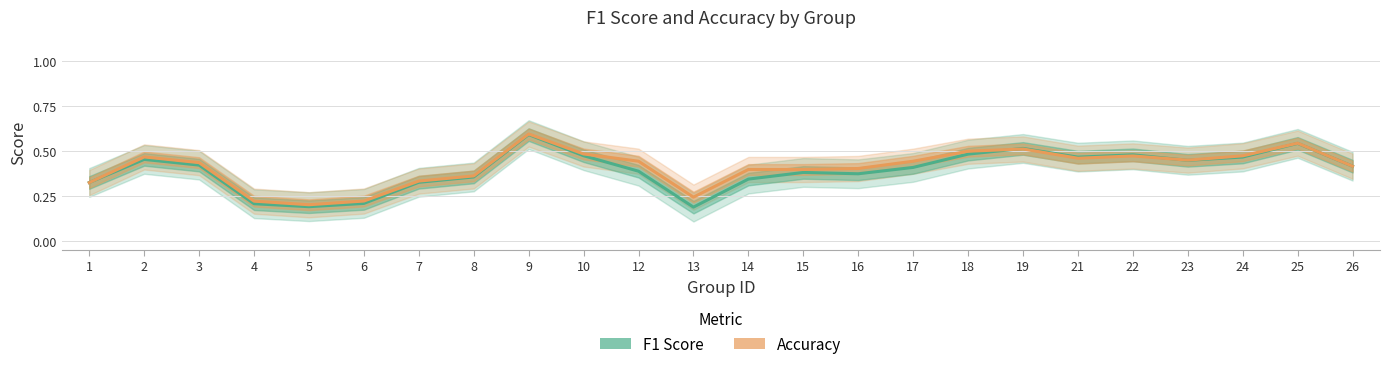

Which category has the highest value in the f1 series?

9